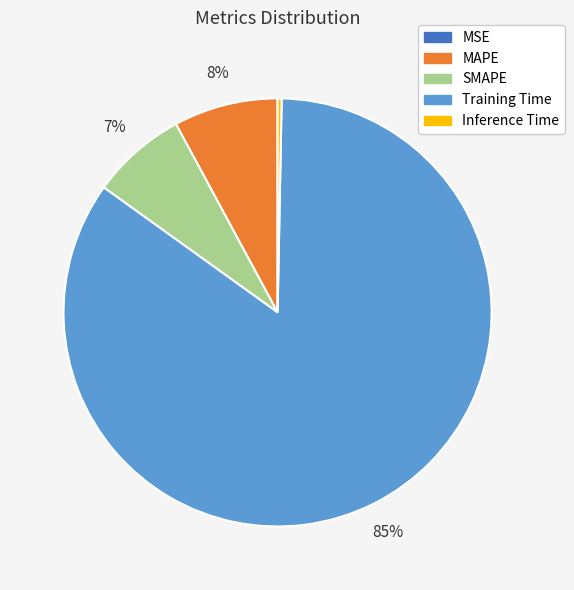

Is it true that SMAPE is 7% of the pie?

True